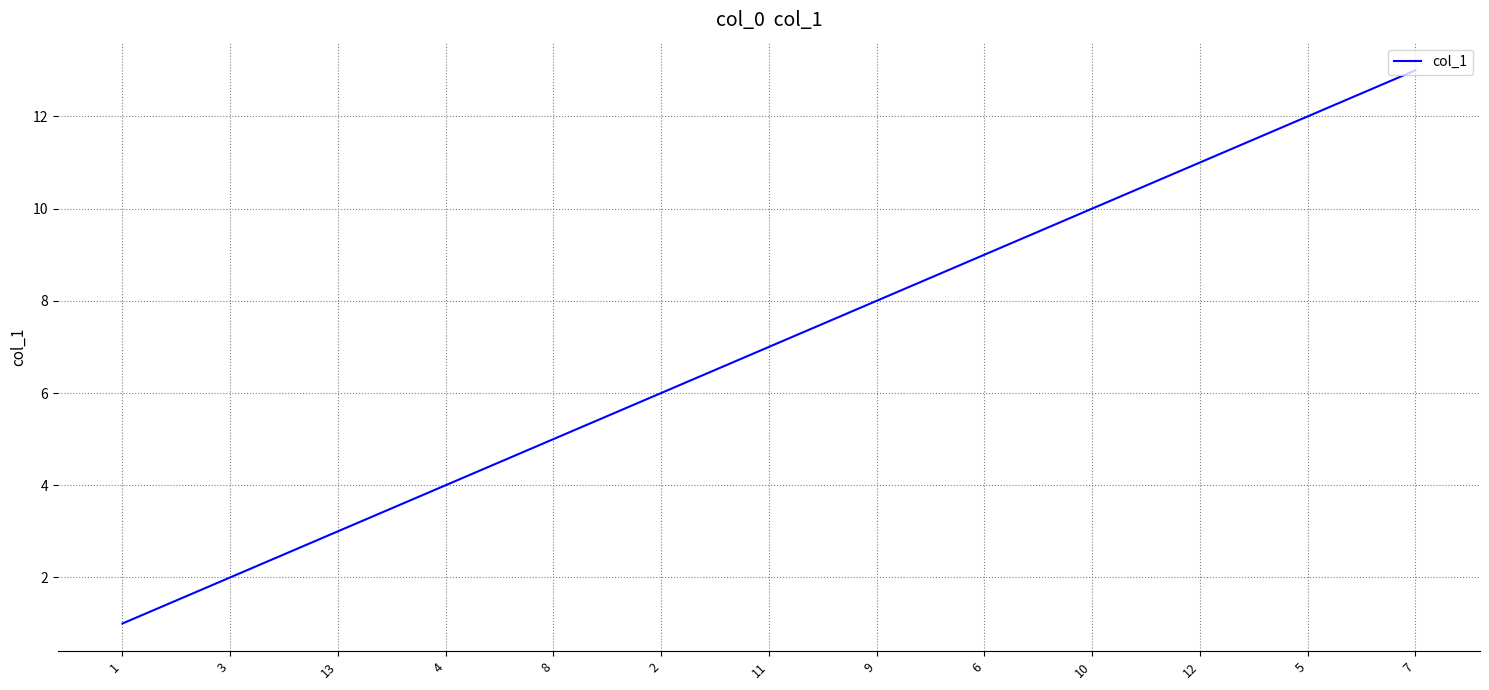

Reading left to right, what are all the values shown in this chart?

1=1	3=2	13=3	4=4	8=5	2=6	11=7	9=8	6=9	10=10	12=11	5=12	7=13